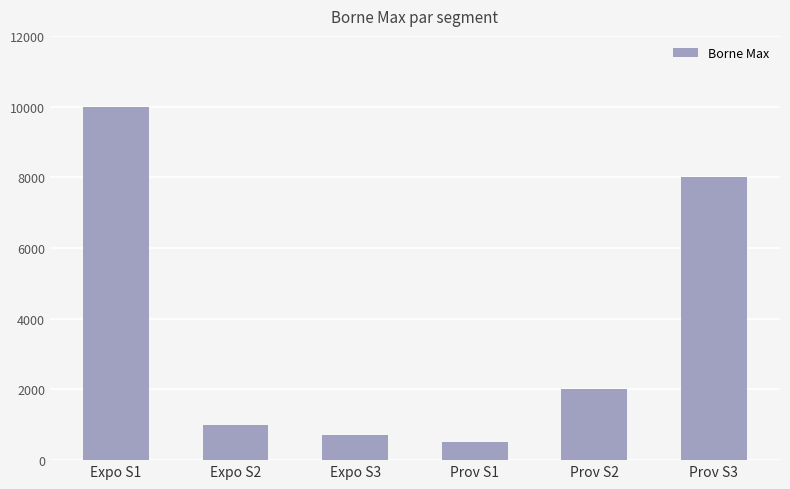

Does the chart contain stacked bars?

No